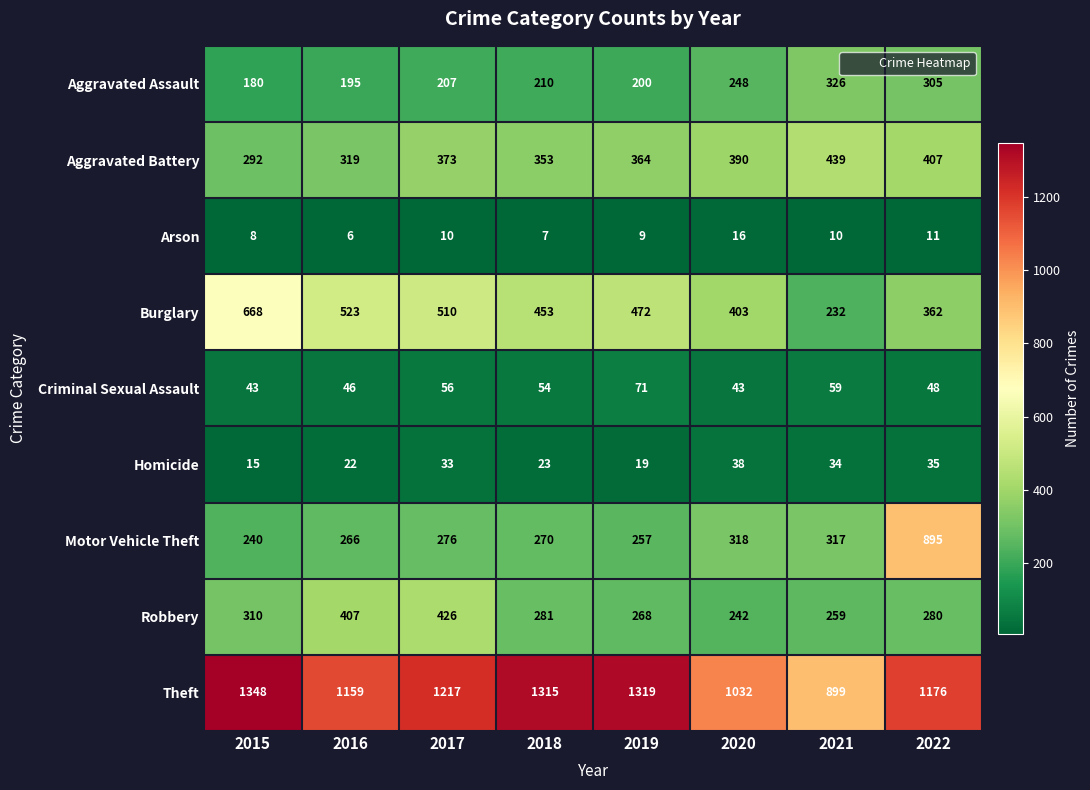

True or false: Arson has a value of 7 at 2018.

True